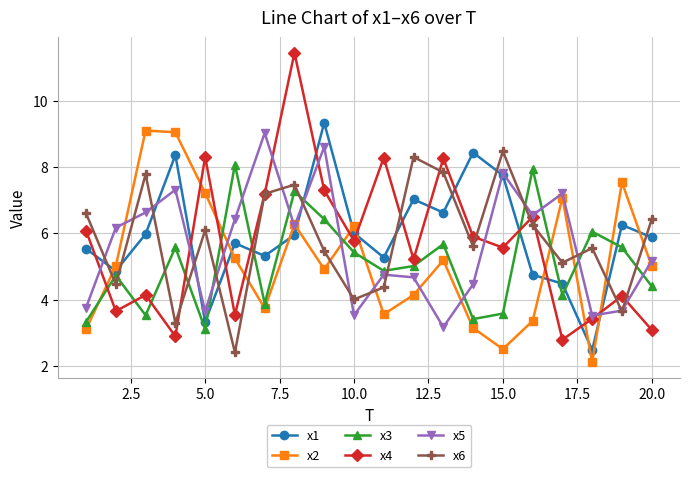

How many interior local peaks does the x2 series have?

6